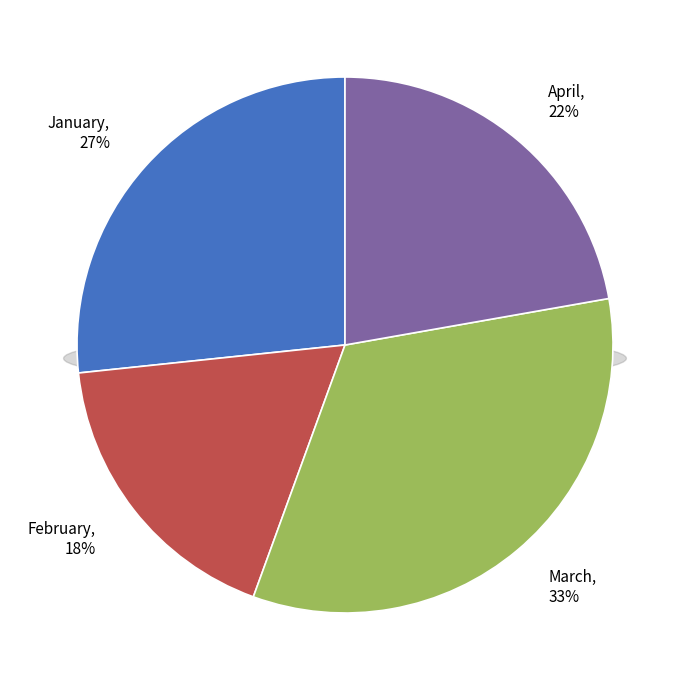

What is the smallest slice in the pie chart?

February